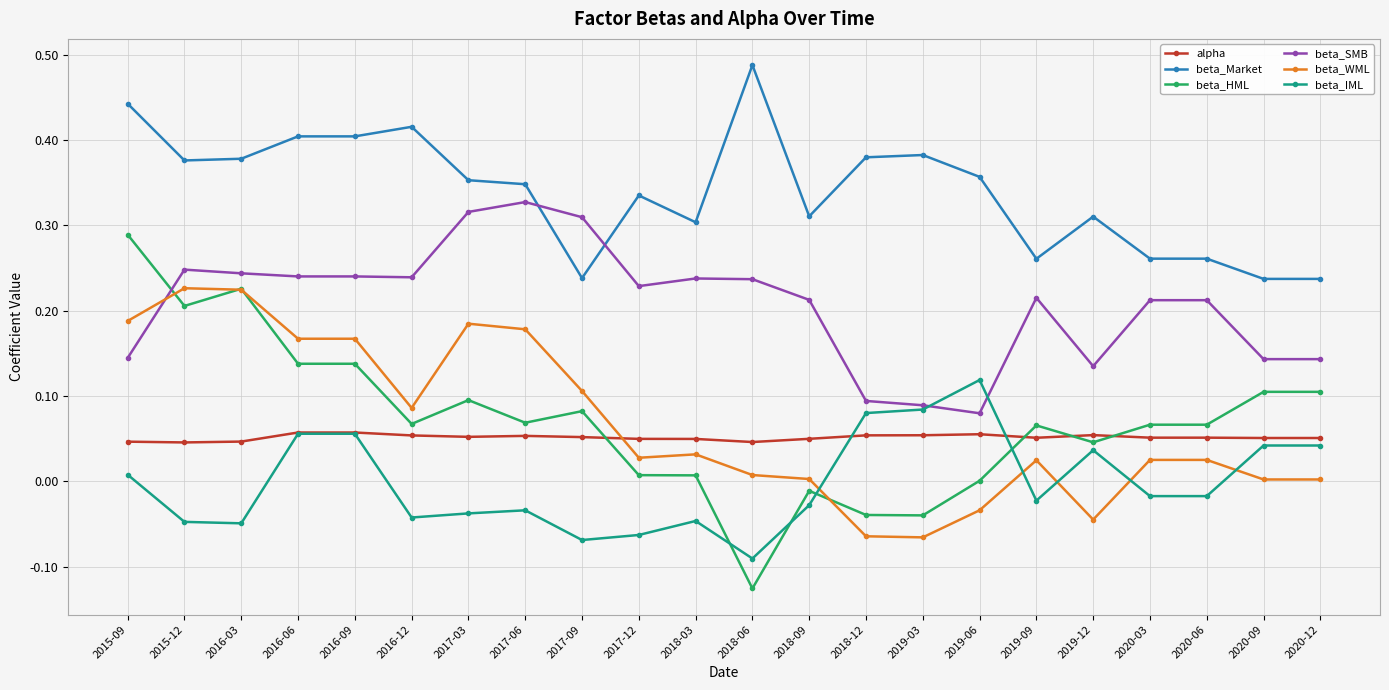

Is the value of beta_SMB at 2017-06 greater than the value of beta_Market at 2018-12?

No